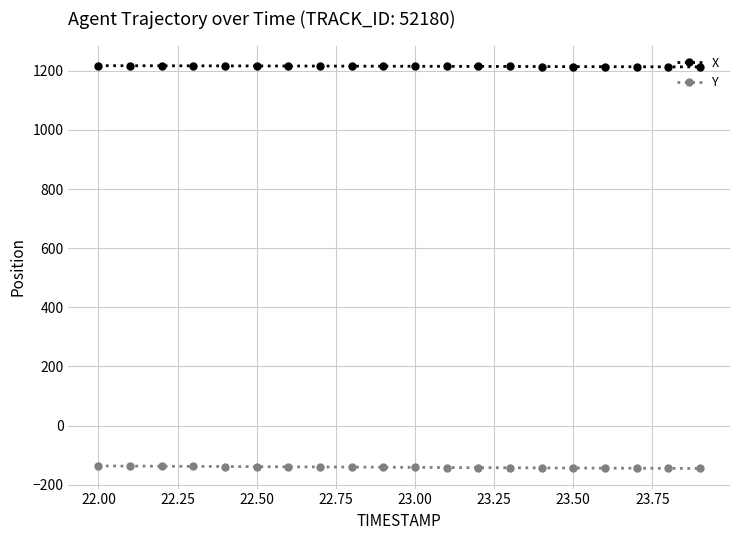

Which series has the largest total across all categories?

X